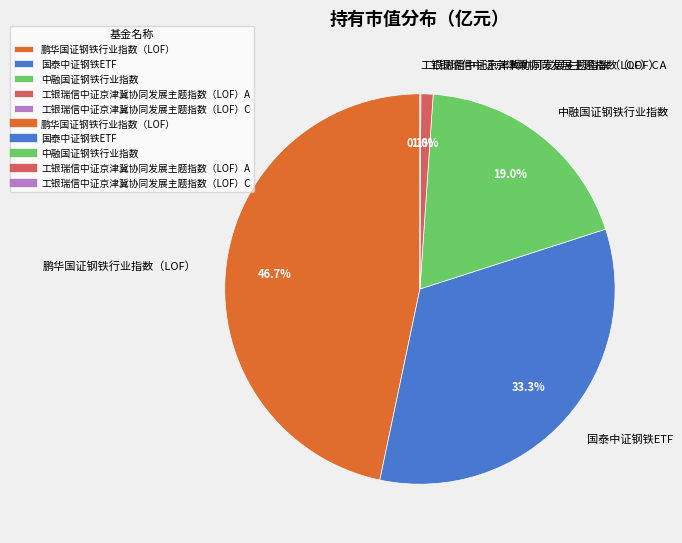

The 鹏华国证钢铁行业指数（LOF） slice represents 47% of the pie. True or false?

True